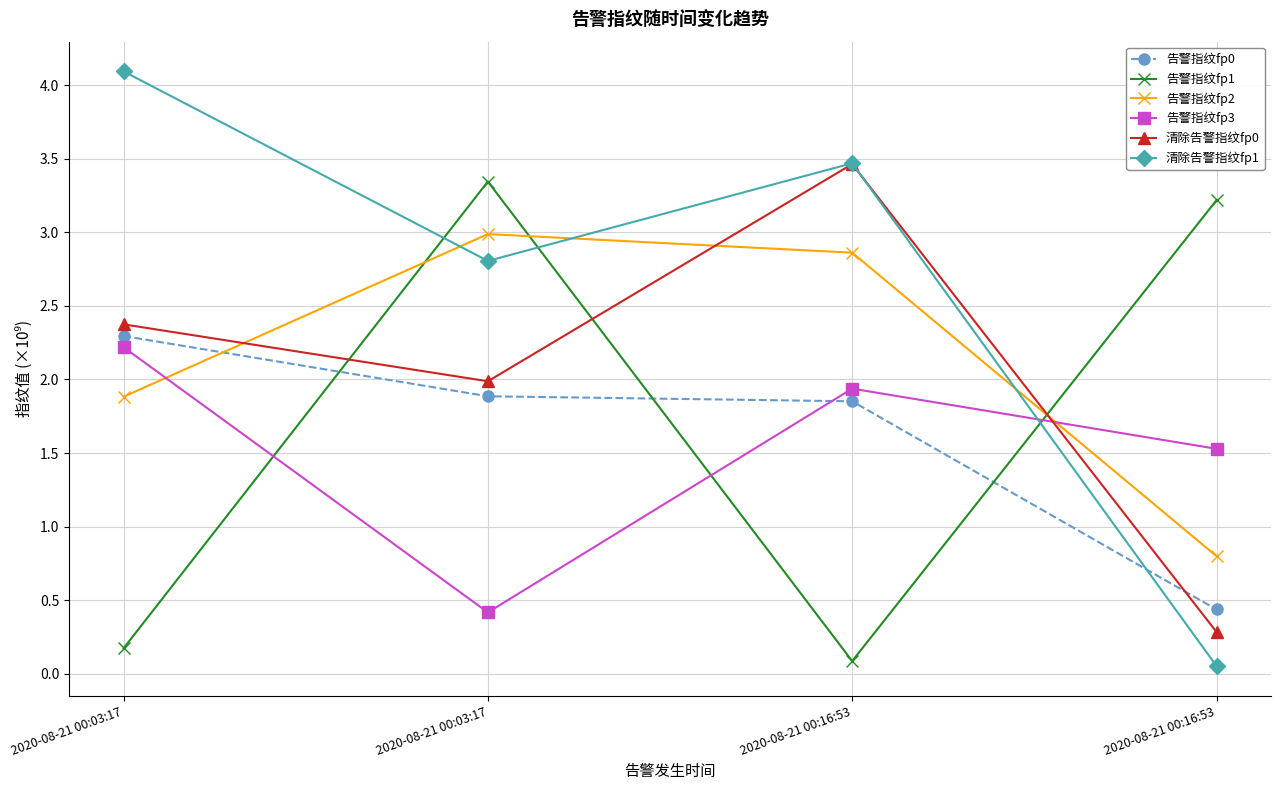

List the series in order of their peak value, highest first.

清除告警指纹fp1, 清除告警指纹fp0, 告警指纹fp1, 告警指纹fp2, 告警指纹fp0, 告警指纹fp3